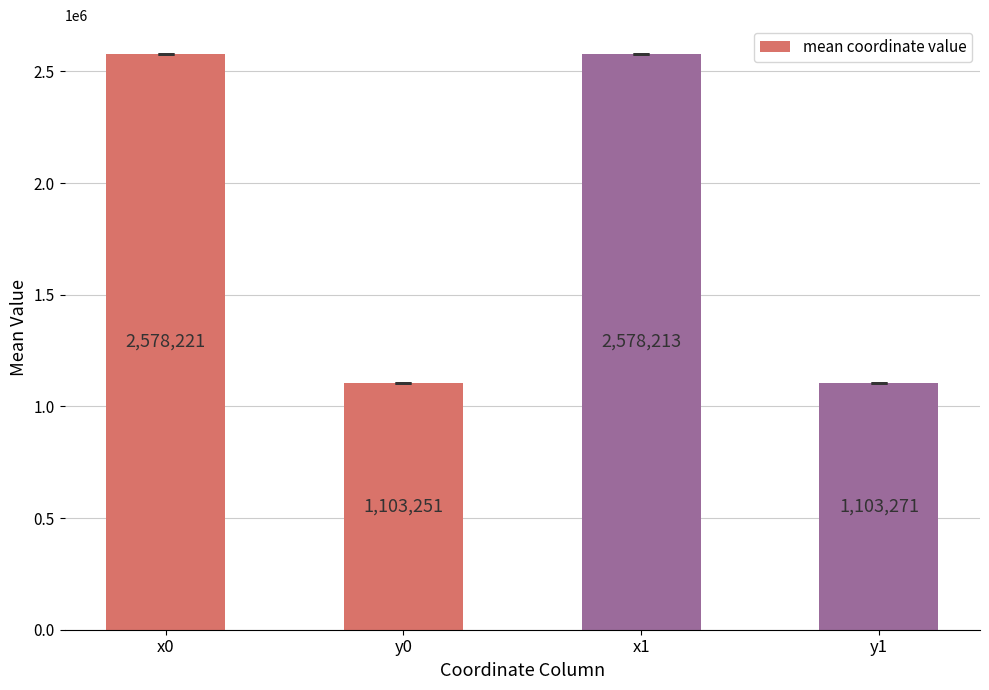

What is the ratio of the value at y1 to the value at y0?

1.0